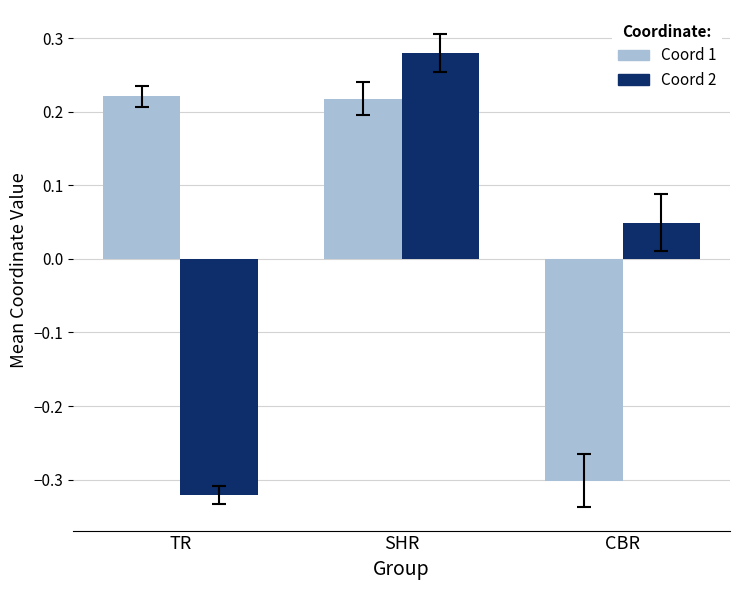

How many bars are there in total?

6